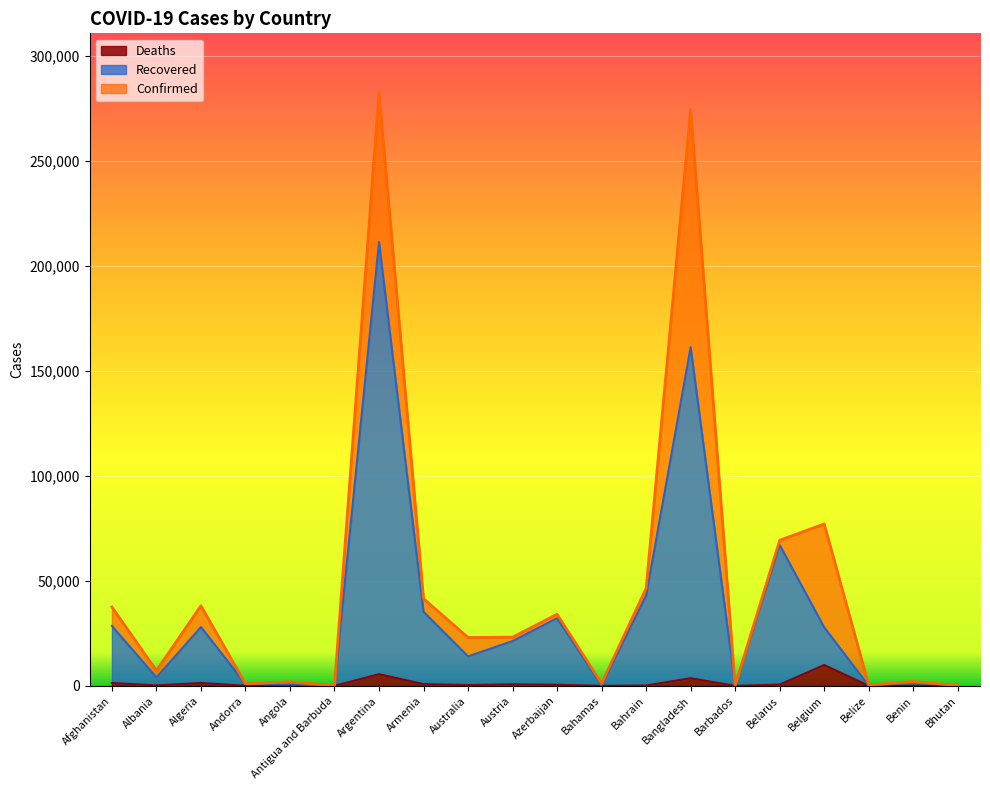

The value of Deaths at Australia is 519. True or false?

False